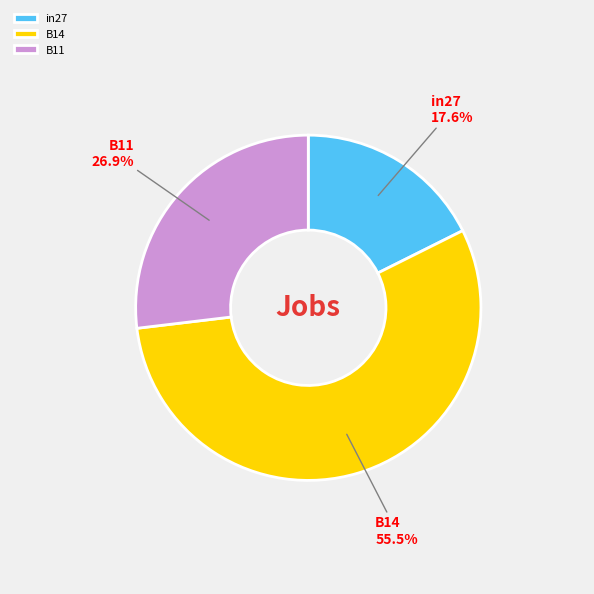

Which category has the biggest portion of the pie?

B14